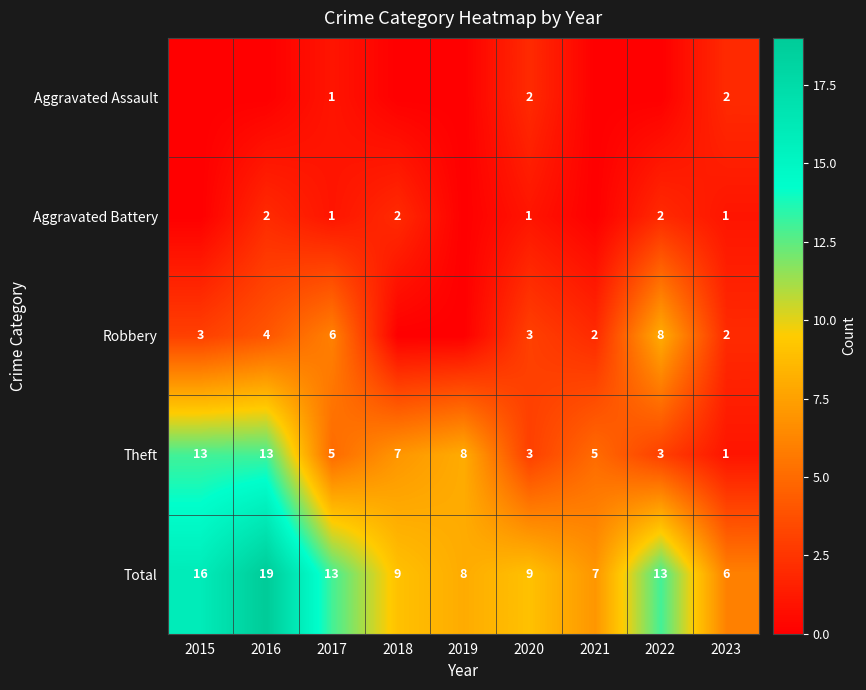

Rank the series by their maximum value, from lowest to highest.

Aggravated Assault, Aggravated Battery, Robbery, Theft, Total